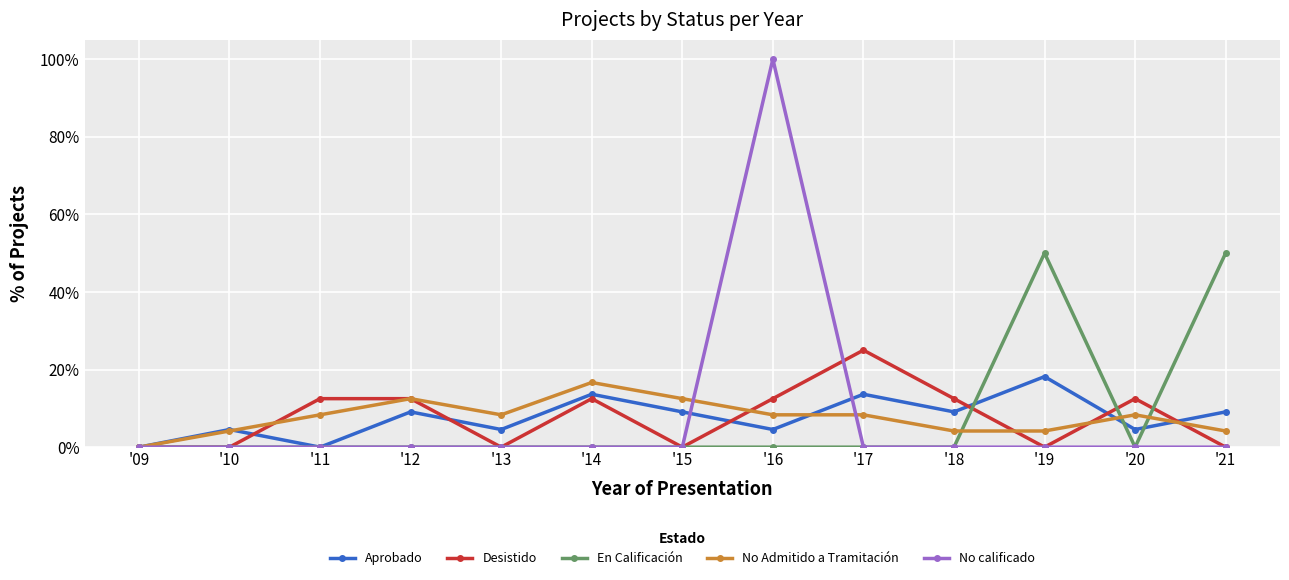

Does the chart have visible grid lines?

Yes